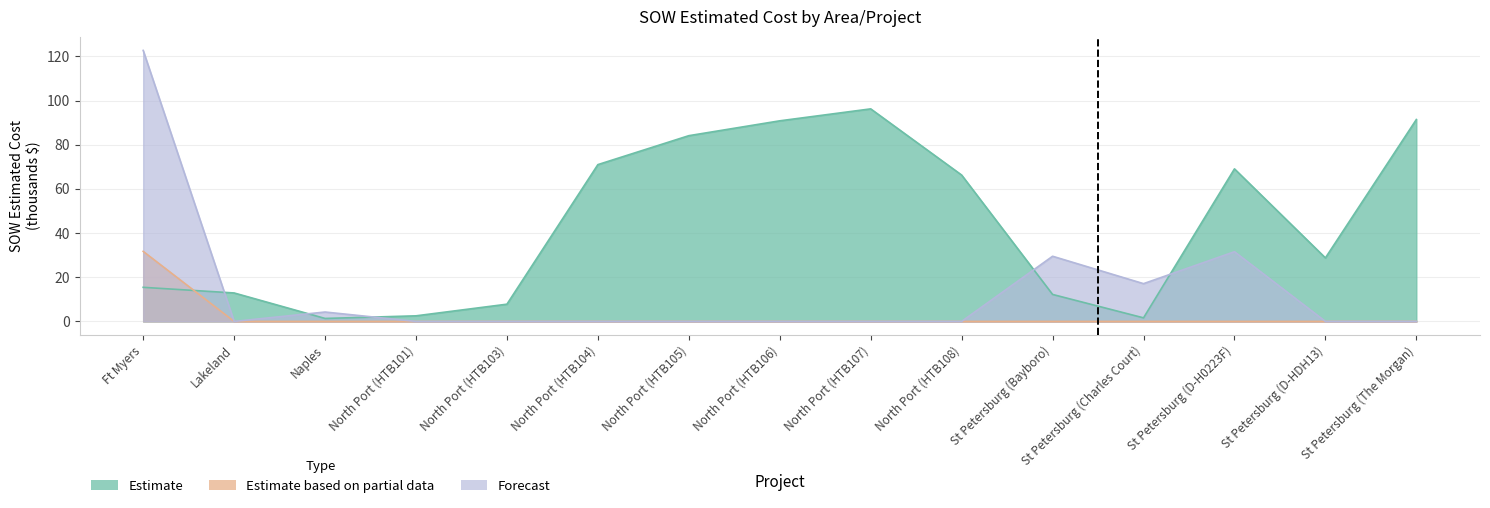

True or false: Forecast and Estimate based on partial data cross at least once.

False